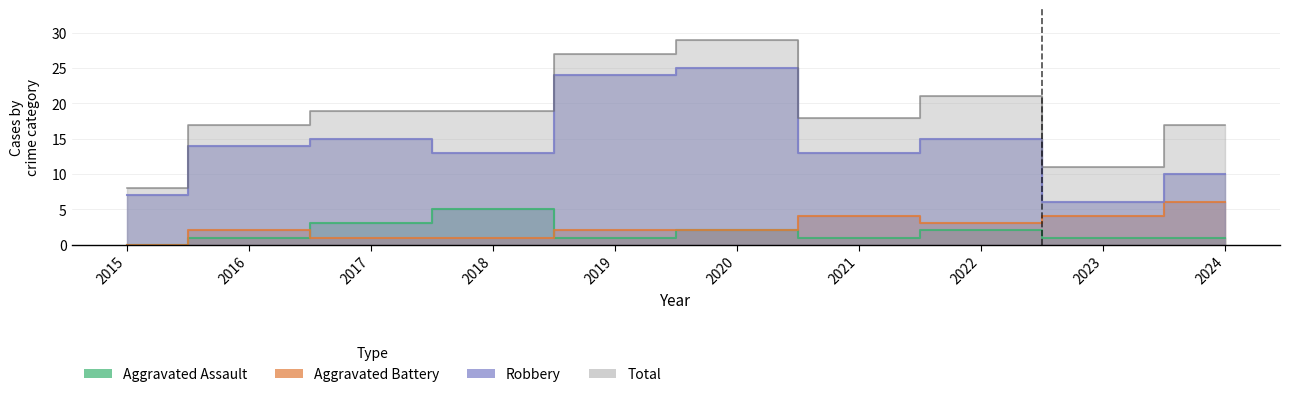

Reading left to right, extract all data points from this chart.

Aggravated Assault: 2015=0	2016=1	2017=3	2018=5	2019=1	2020=2	2021=1	2022=2	2023=1	2024=1
Aggravated Battery: 2015=0	2016=2	2017=1	2018=1	2019=2	2020=2	2021=4	2022=3	2023=4	2024=6
Robbery: 2015=7	2016=14	2017=15	2018=13	2019=24	2020=25	2021=13	2022=15	2023=6	2024=10
Total: 2015=8	2016=17	2017=19	2018=19	2019=27	2020=29	2021=18	2022=21	2023=11	2024=17